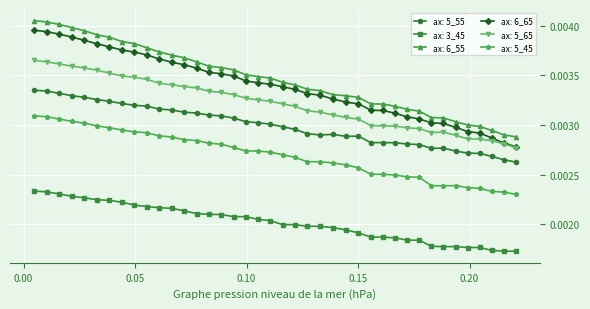

True or false: ax: 5_55 and ax: 6_55 cross at least once.

False